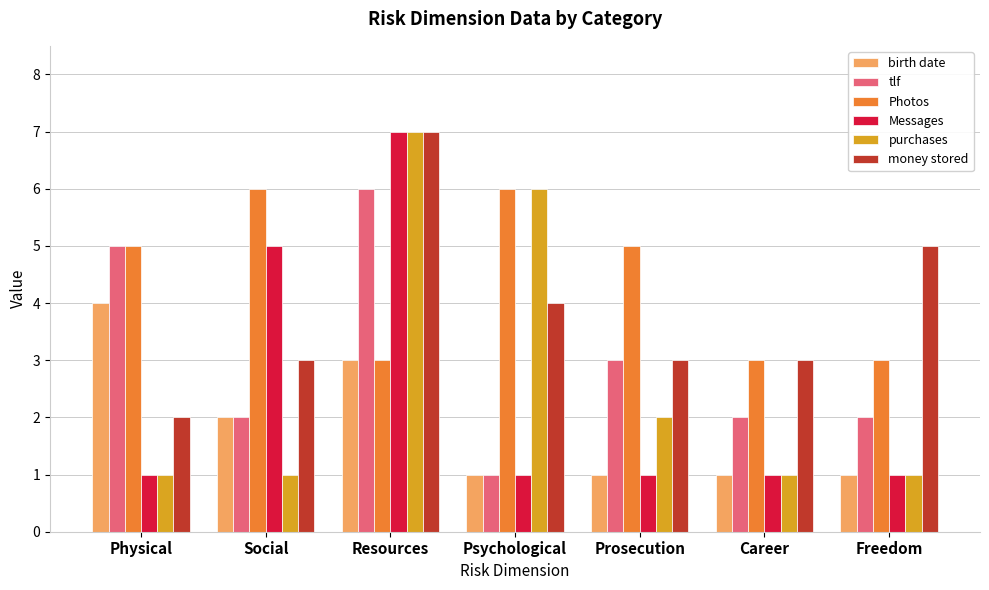

Which series has the largest total across all categories?

Photos